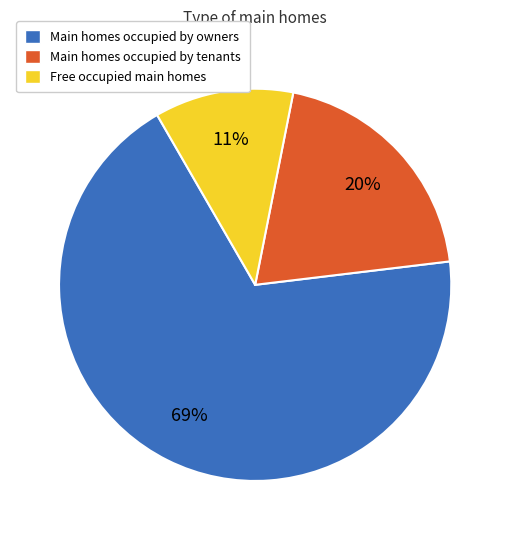

Is there a majority slice in this chart?

Yes